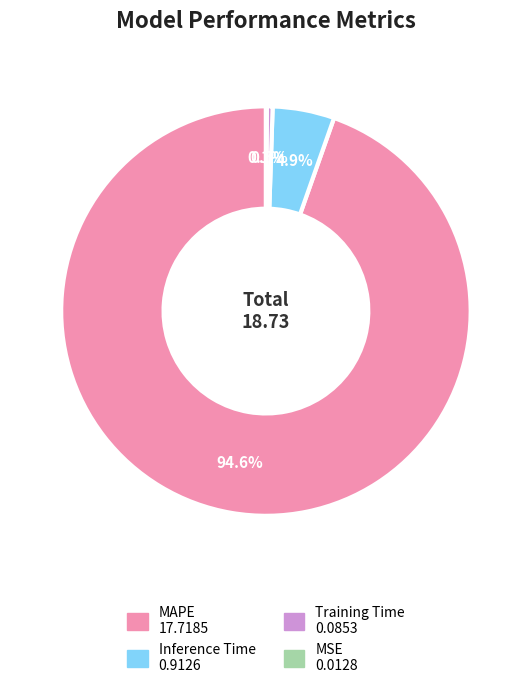

The MAPE slice represents 99% of the pie. True or false?

False